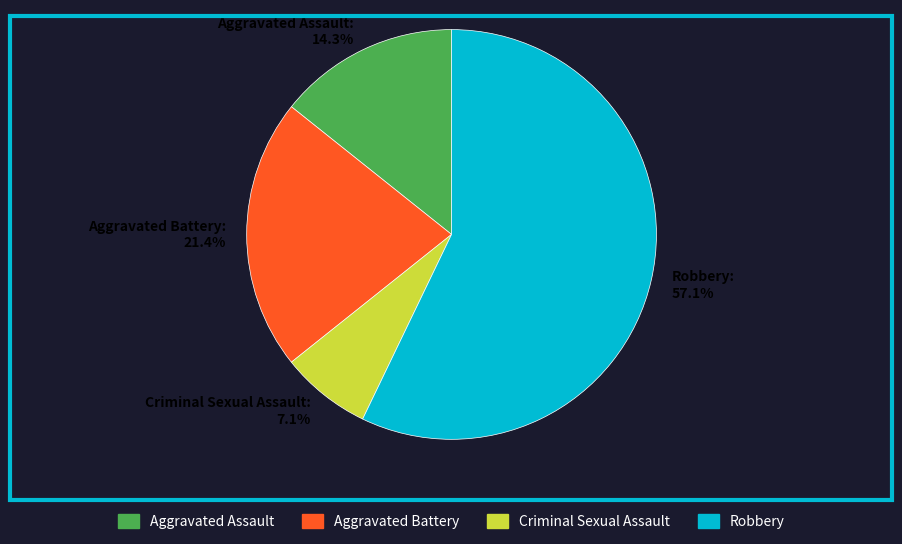

What is the majority slice?

Robbery